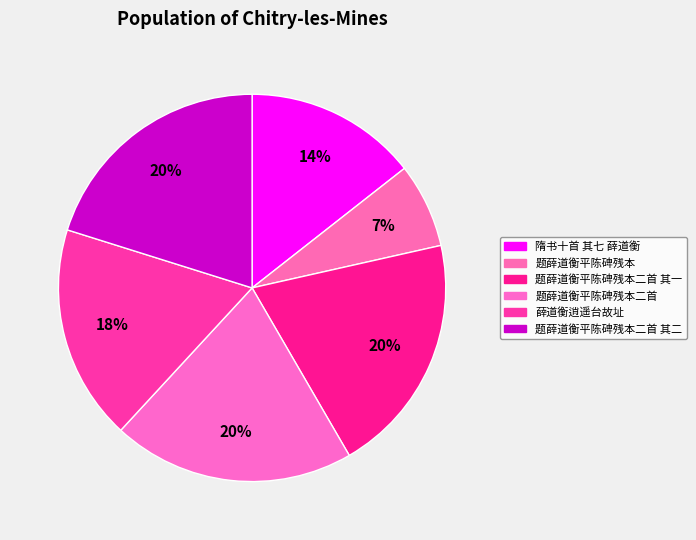

Count the number of slices in the pie.

6